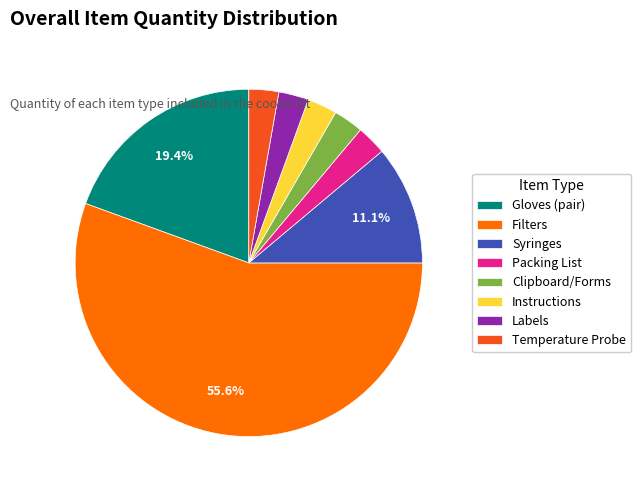

Do Filters and Gloves (pair) together represent more than half of the pie?

Yes